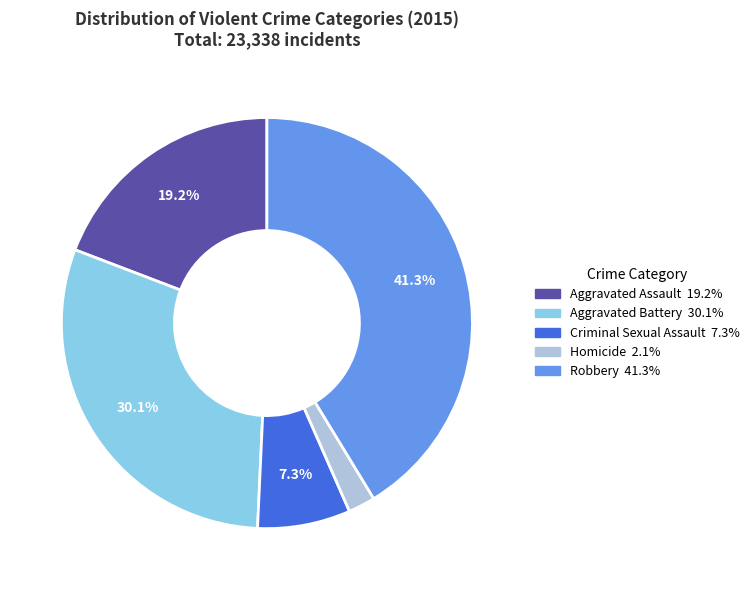

Which has a higher value, Homicide or Aggravated Battery?

Aggravated Battery